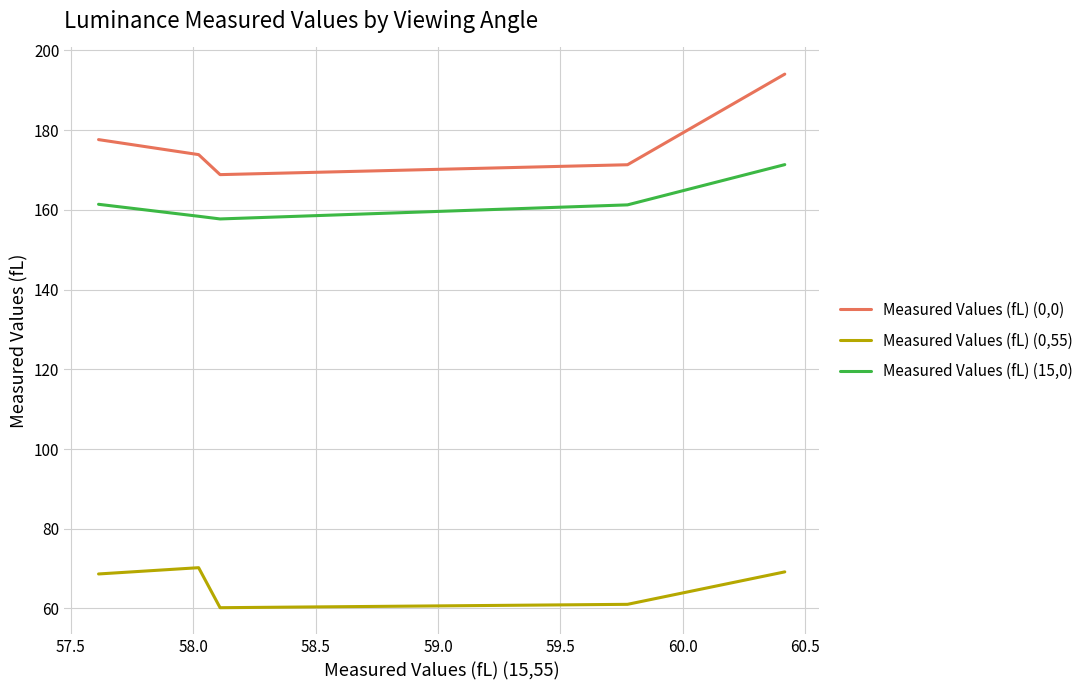

True or false: Measured Values (fL) (0,0) and Measured Values (fL) (0,55) intersect in this chart.

False